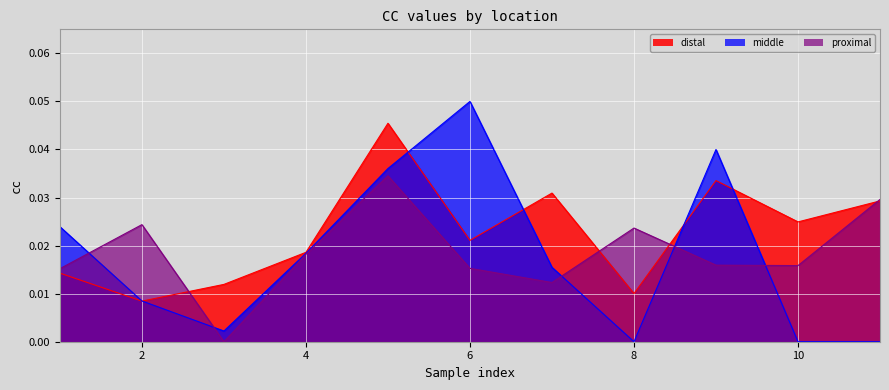

At which label is distal closest to 0?

2